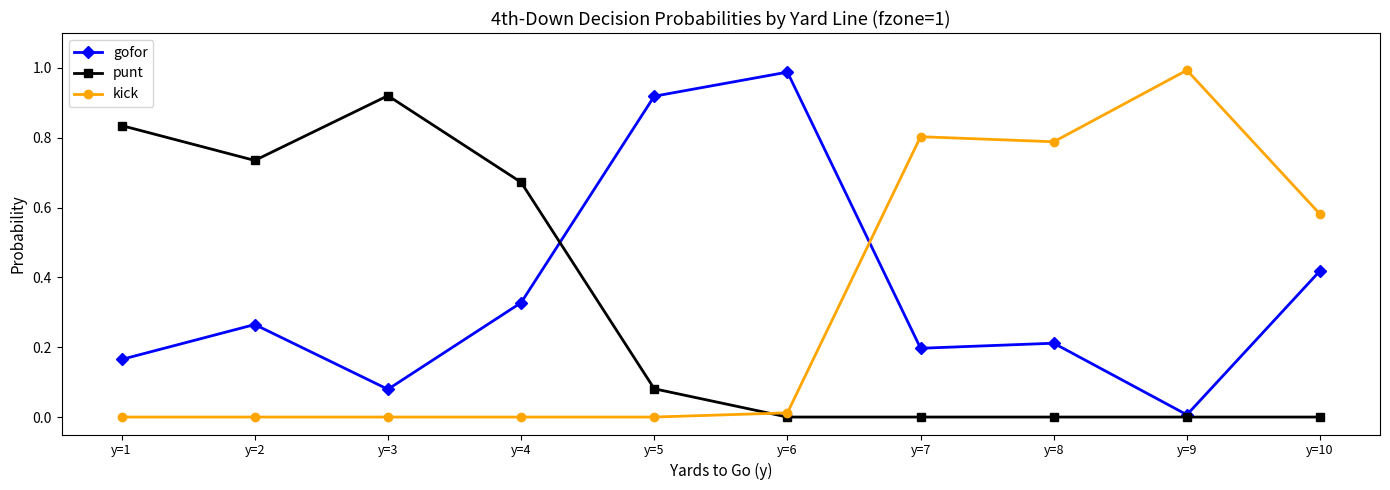

After their last crossing, which series has the higher values: punt or kick?

kick